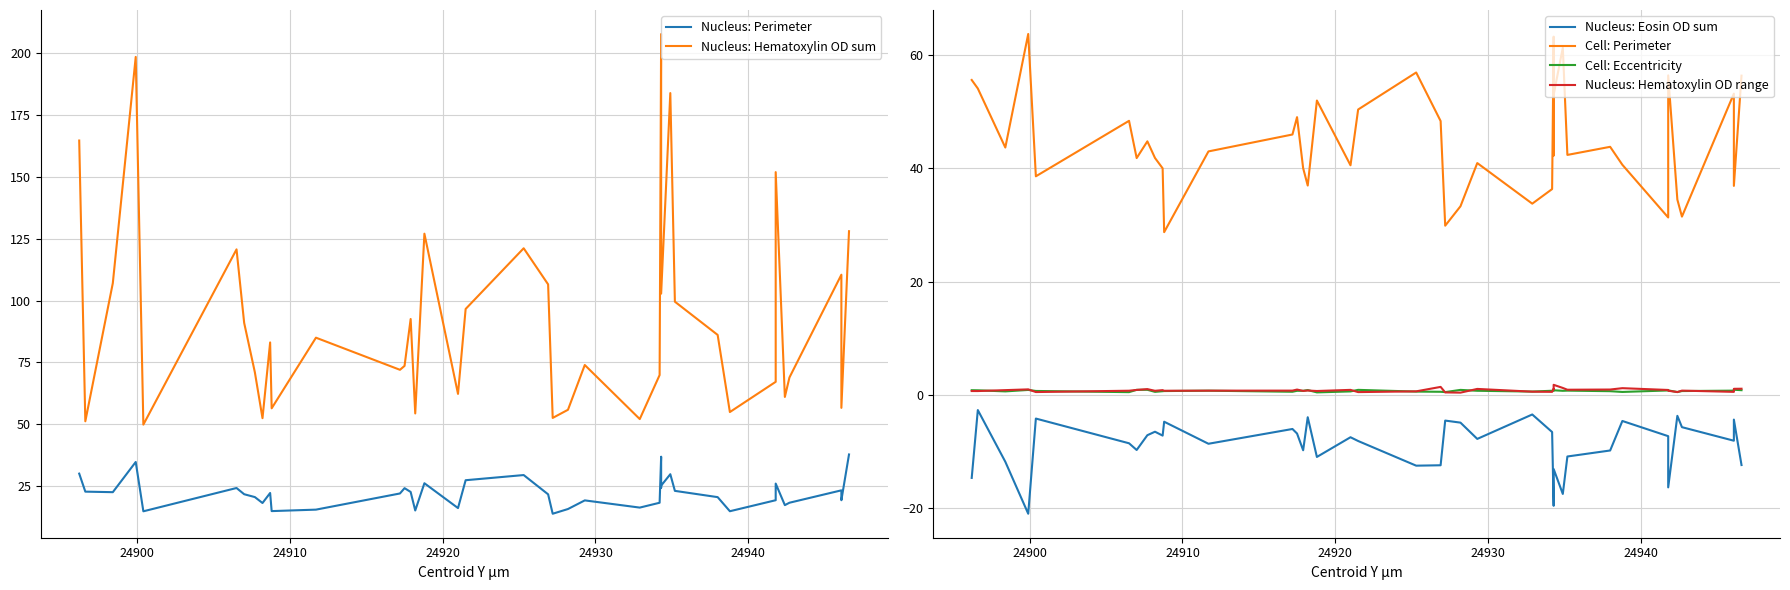

What is the minimum value for Nucleus: Perimeter?

13.9